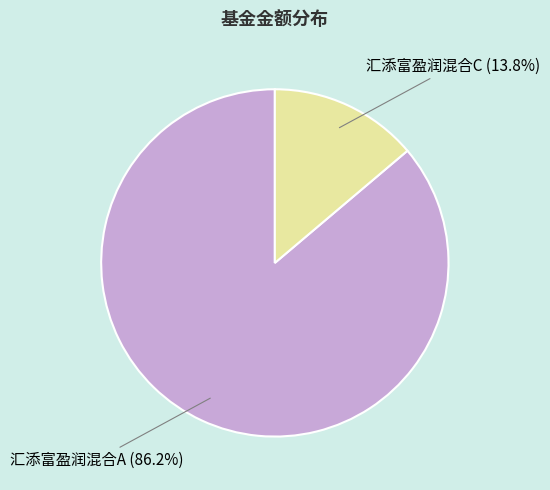

Is there any slice that represents more than half of the pie?

Yes